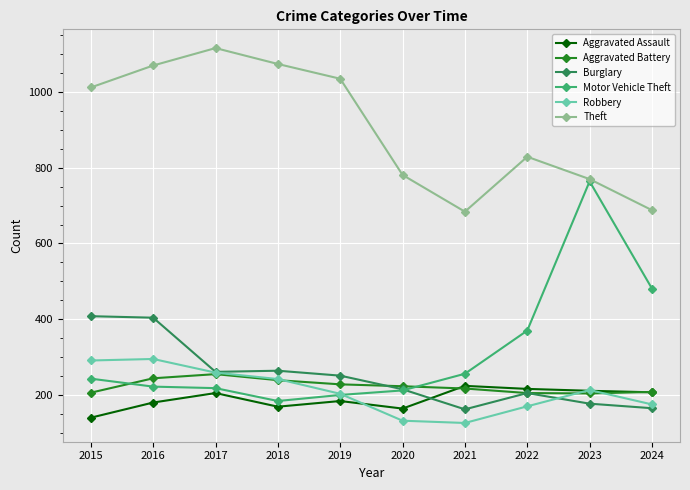

Does the chart have visible grid lines?

Yes